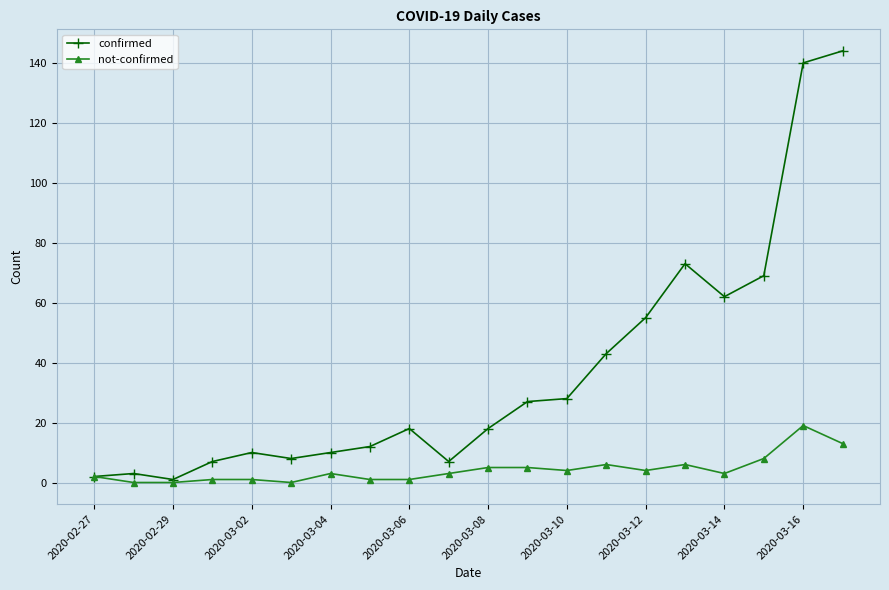

At how many categories does at least one series exceed 111?

2